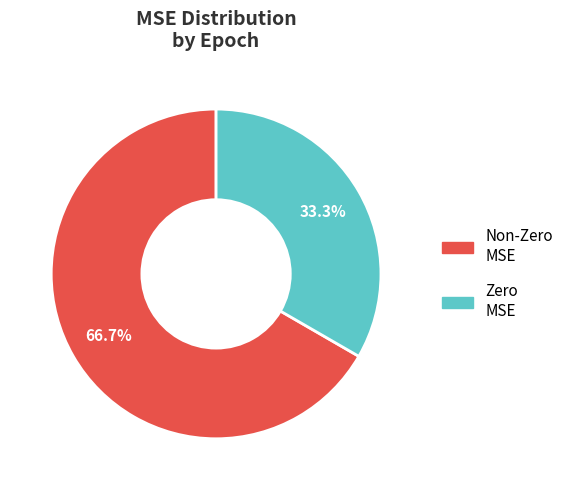

Which slice is the largest?

Non-Zero MSE